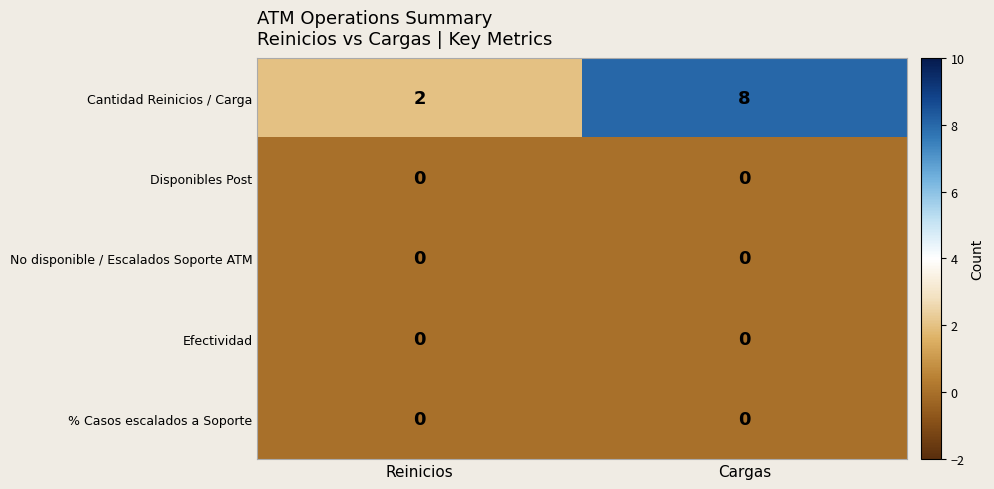

Reading right to left, transcribe all the data shown in this chart.

Cantidad Reinicios / Carga: Cargas=8	Reinicios=2
Disponibles Post: Cargas=0	Reinicios=0
No disponible / Escalados Soporte ATM: Cargas=0	Reinicios=0
Efectividad: Cargas=0	Reinicios=0
% Casos escalados a Soporte: Cargas=0	Reinicios=0